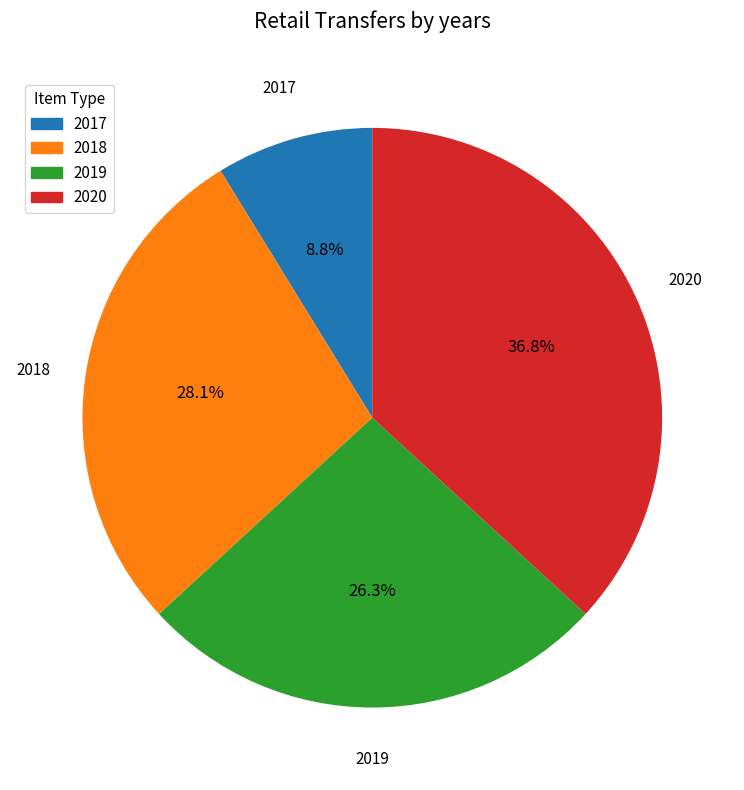

Does any single category account for the majority?

No